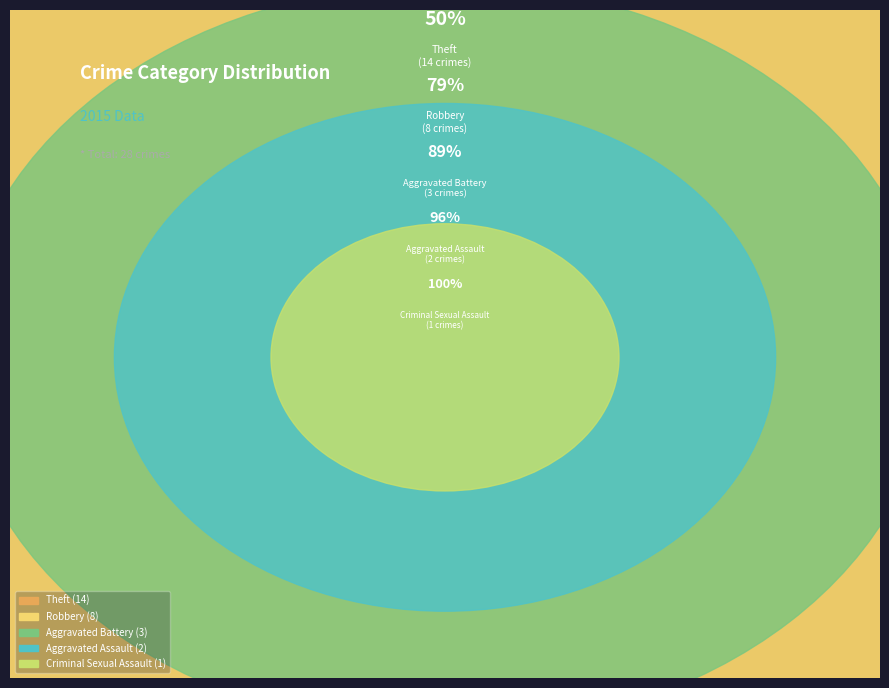

Combined, what portion of the pie is Theft and Robbery?

78.6%